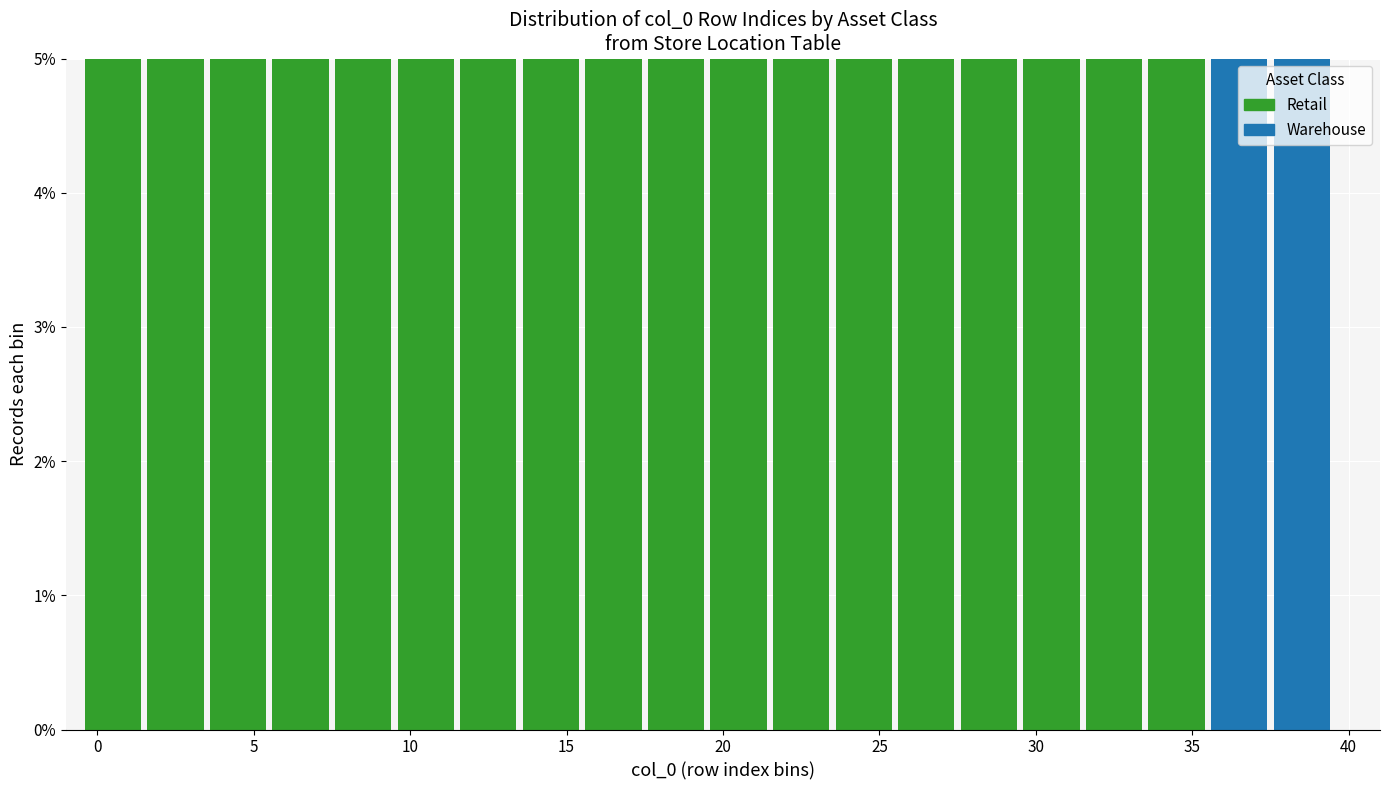

What is the total height of the stacked bar covering -0.5 to 1.5 on the x-axis? The values are not printed on the chart, so give them approximately, as read against the axis.

5